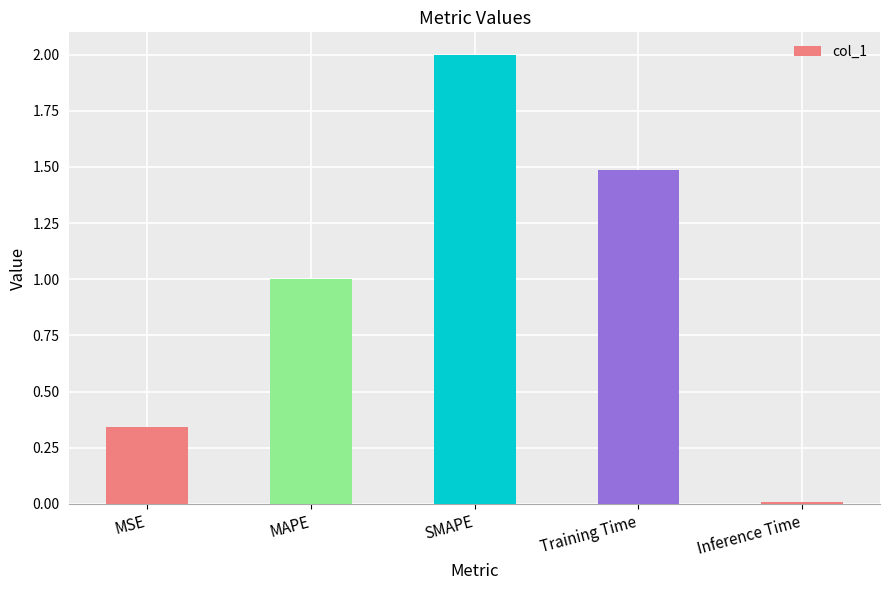

Rank the categories by value from lowest to highest.

Inference Time, MSE, MAPE, Training Time, SMAPE